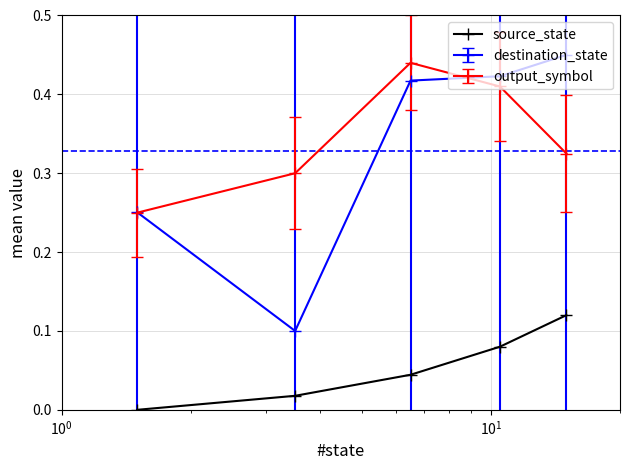

Which series has the widest spread of values?

destination_state